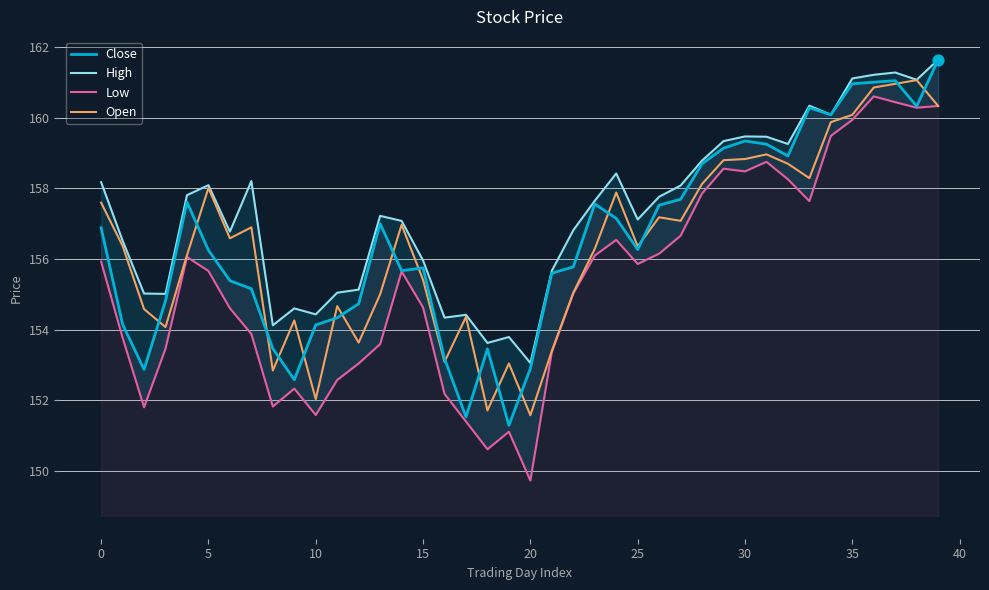

Which series contains the highest Y value?

Close